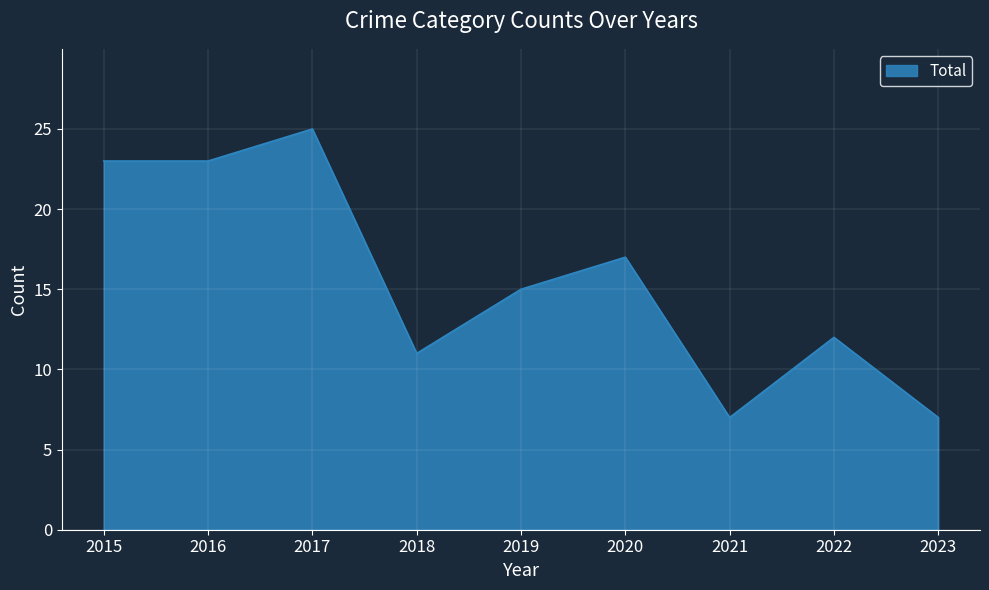

What is the difference between the values at 2019 and 2016?

8